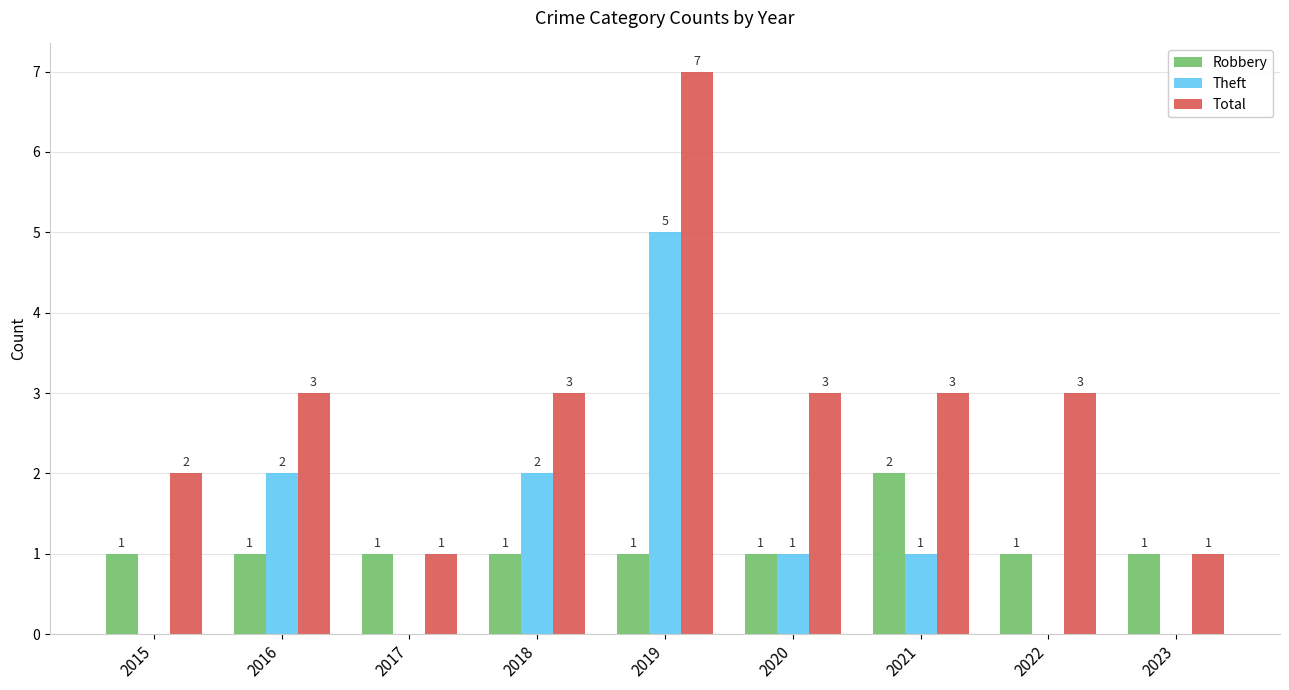

How many groups of bars are there?

9